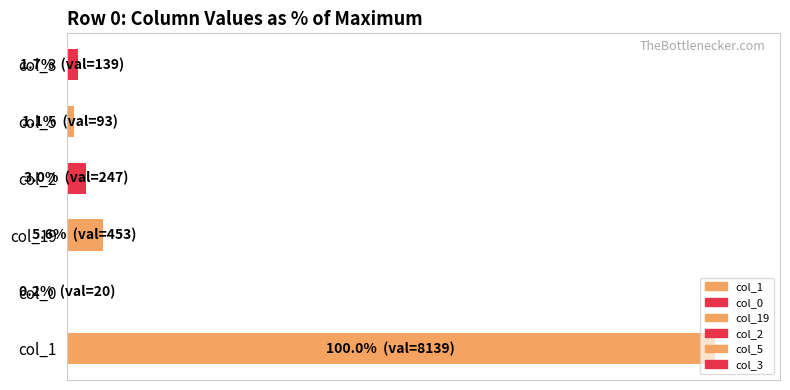

What is the average value?

18.6